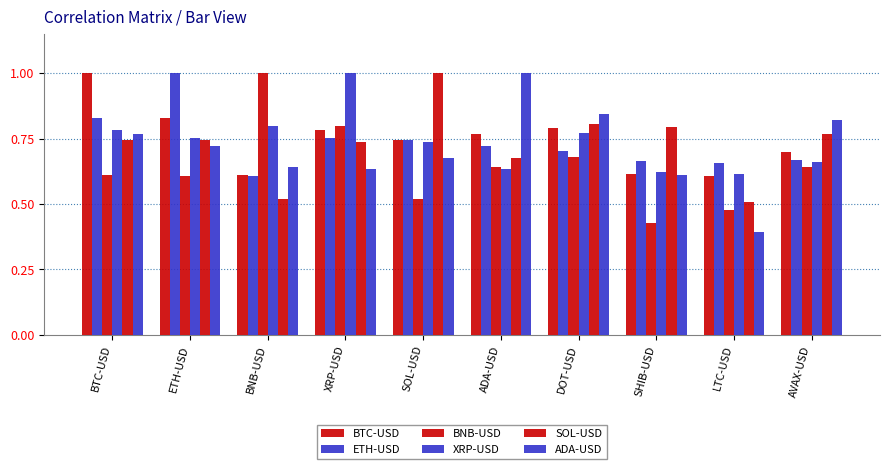

True or false: BTC-USD has a value of 0.6 at SHIB-USD.

True